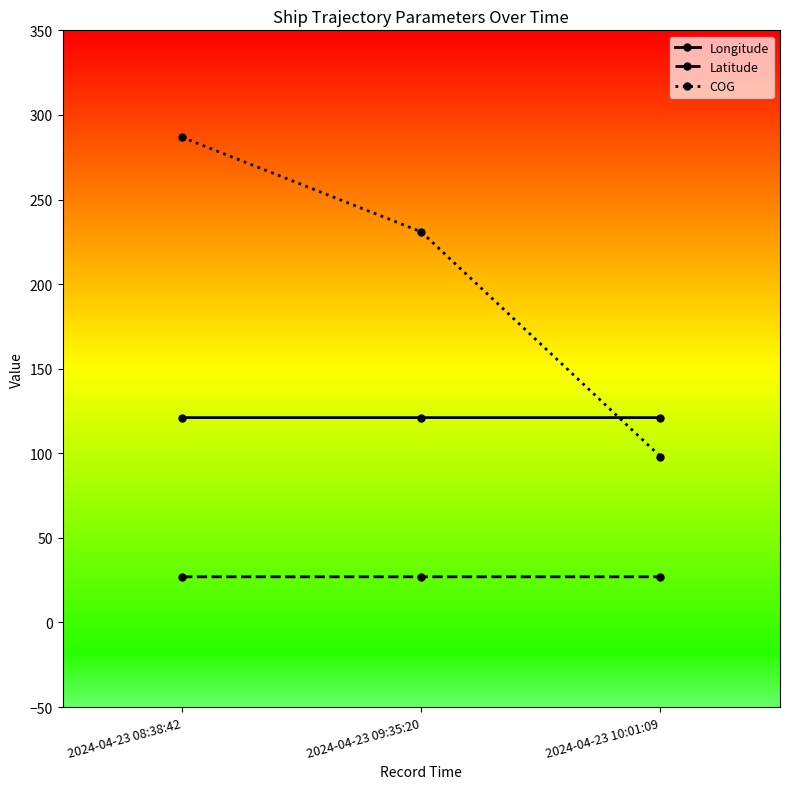

At 2024-04-23 09:35:20, list the series in order from largest to smallest.

COG, Longitude, Latitude